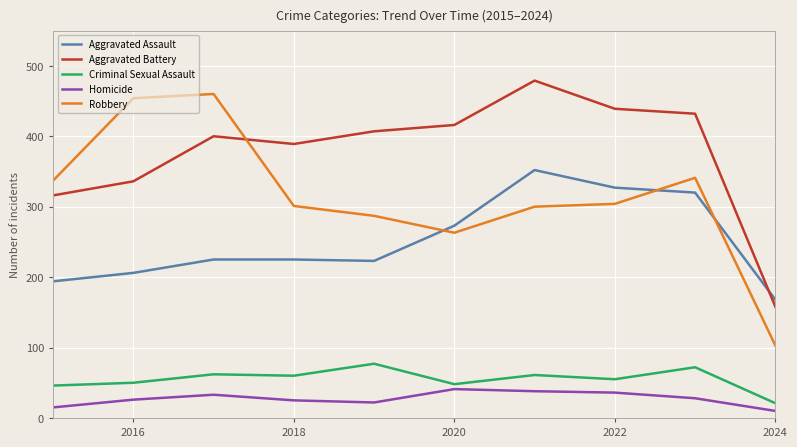

What are all the series names shown in the legend?

Aggravated Assault, Aggravated Battery, Criminal Sexual Assault, Homicide, Robbery